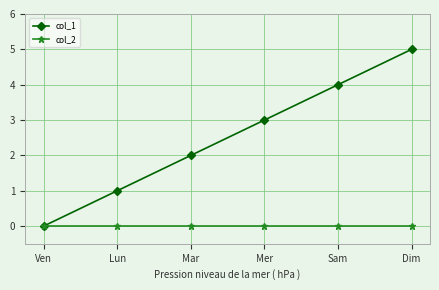

Which series has the widest spread of values?

col_1